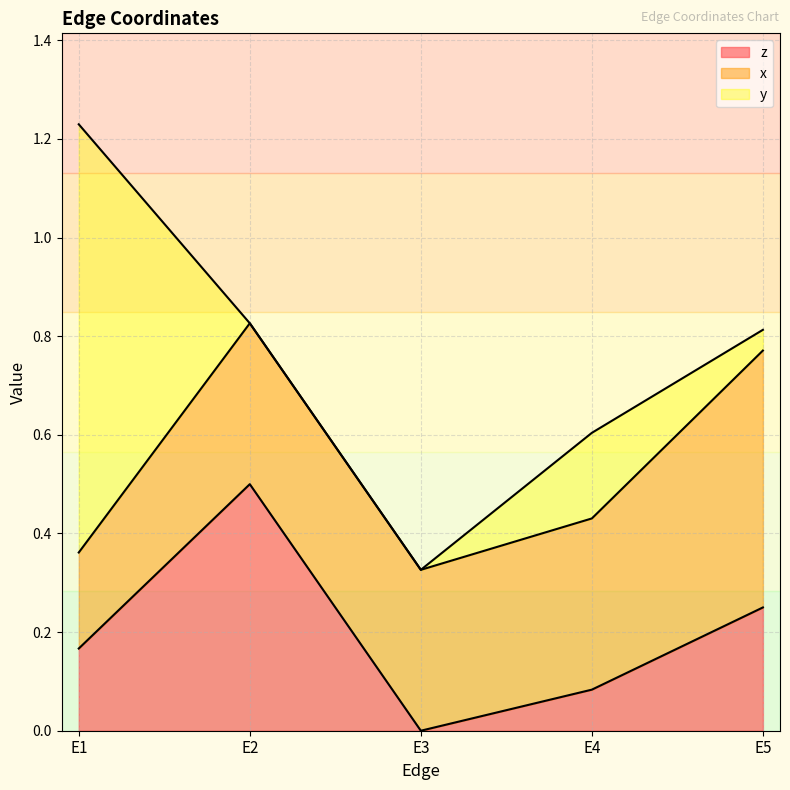

What are all the series names shown in the legend?

z, x, y